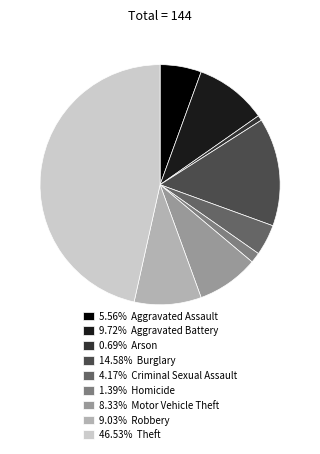

Is there any slice that represents more than half of the pie?

No